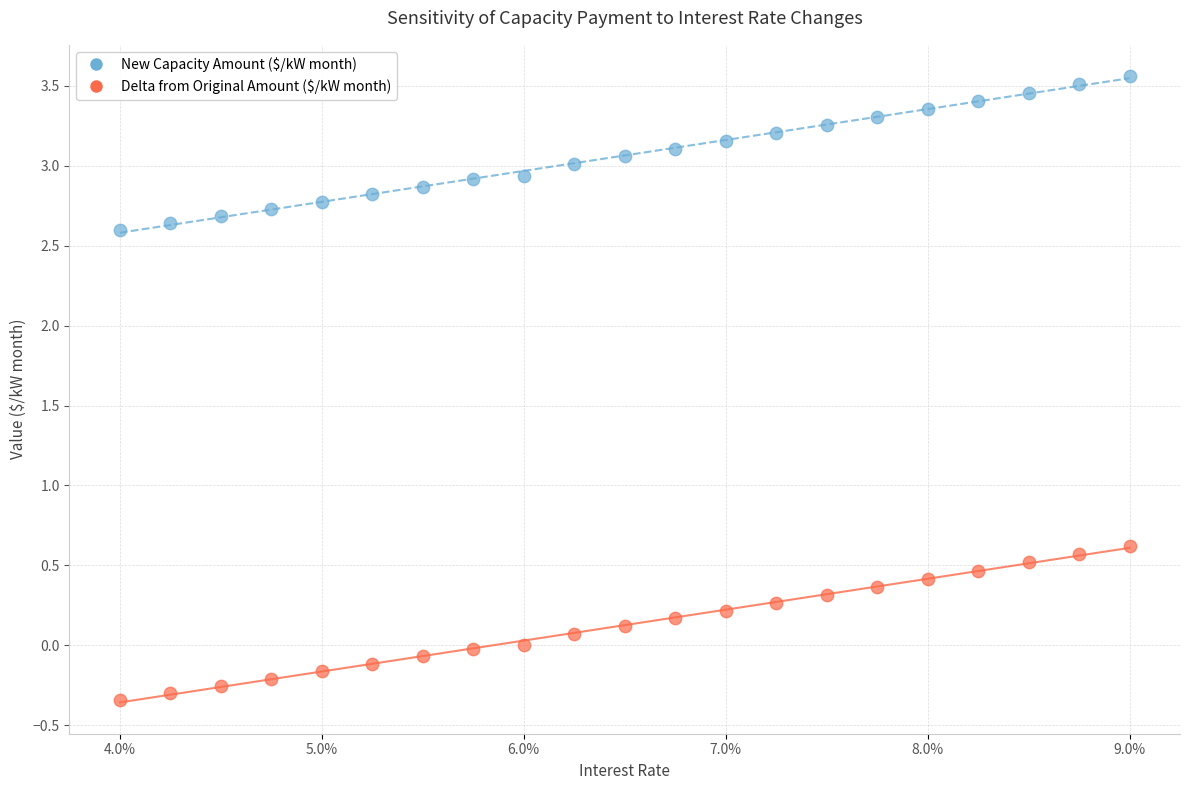

Which series contains the highest Y value?

New Capacity Amount ($/kW month)